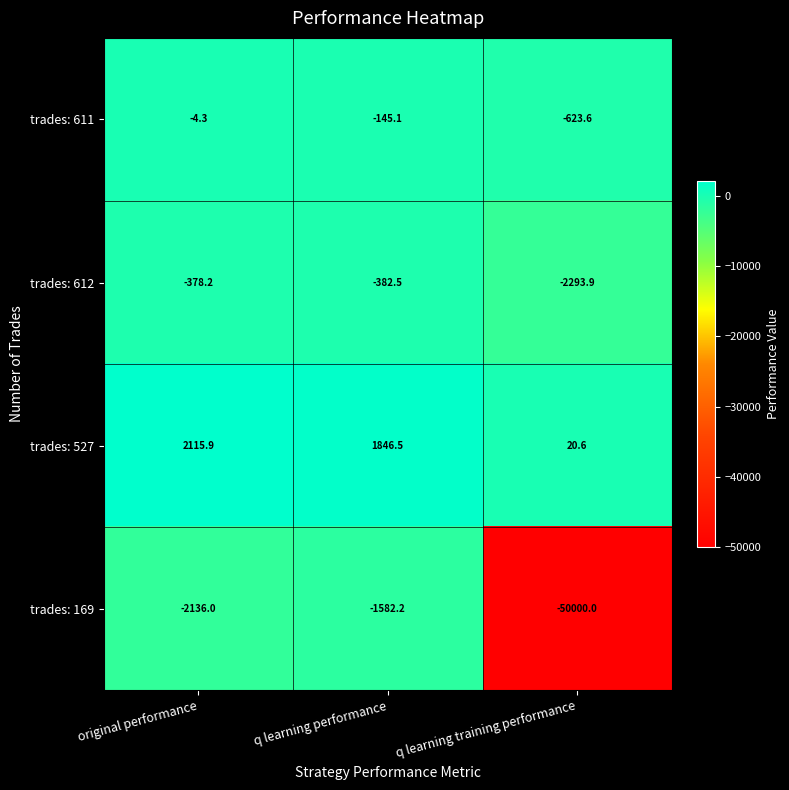

Reading right to left, list all the values displayed in this chart.

trades: 611: -623.6	-145.1	-4.3
trades: 612: -2293.9	-382.5	-378.2
trades: 527: 20.6	1846.5	2115.9
trades: 169: -50000.0	-1582.2	-2136.0